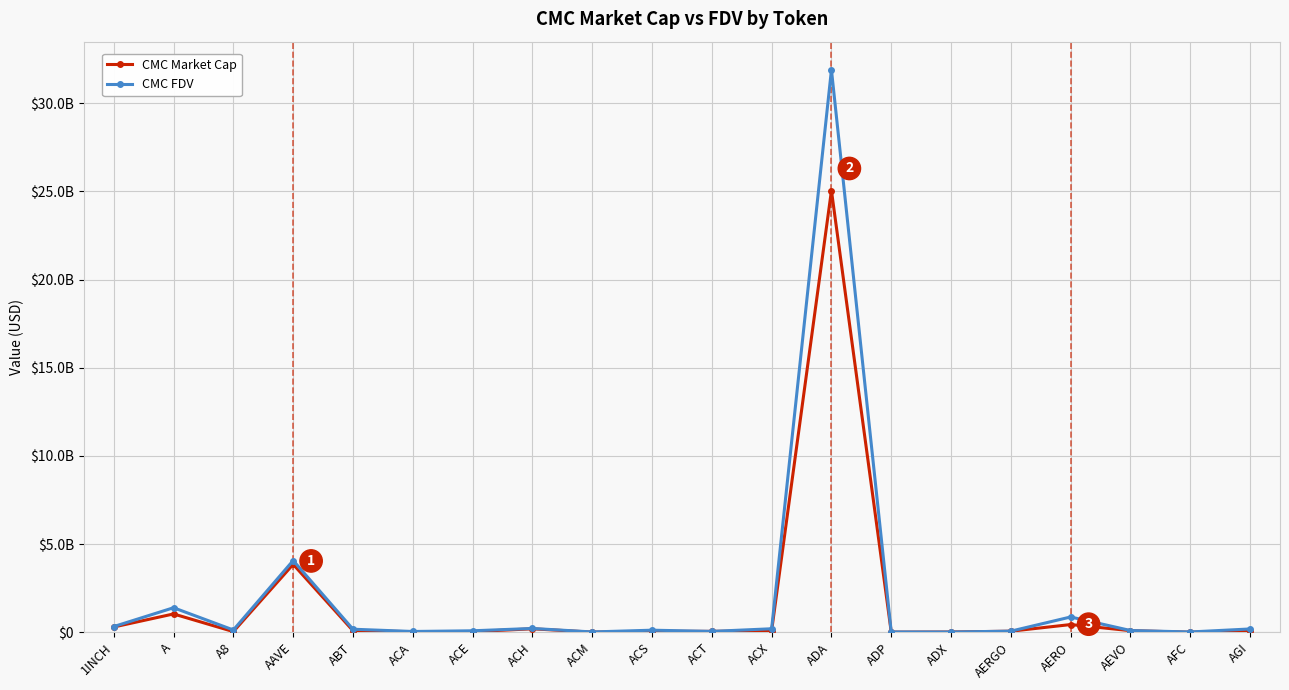

What is the average value of the CMC Market Cap series?

1576798213